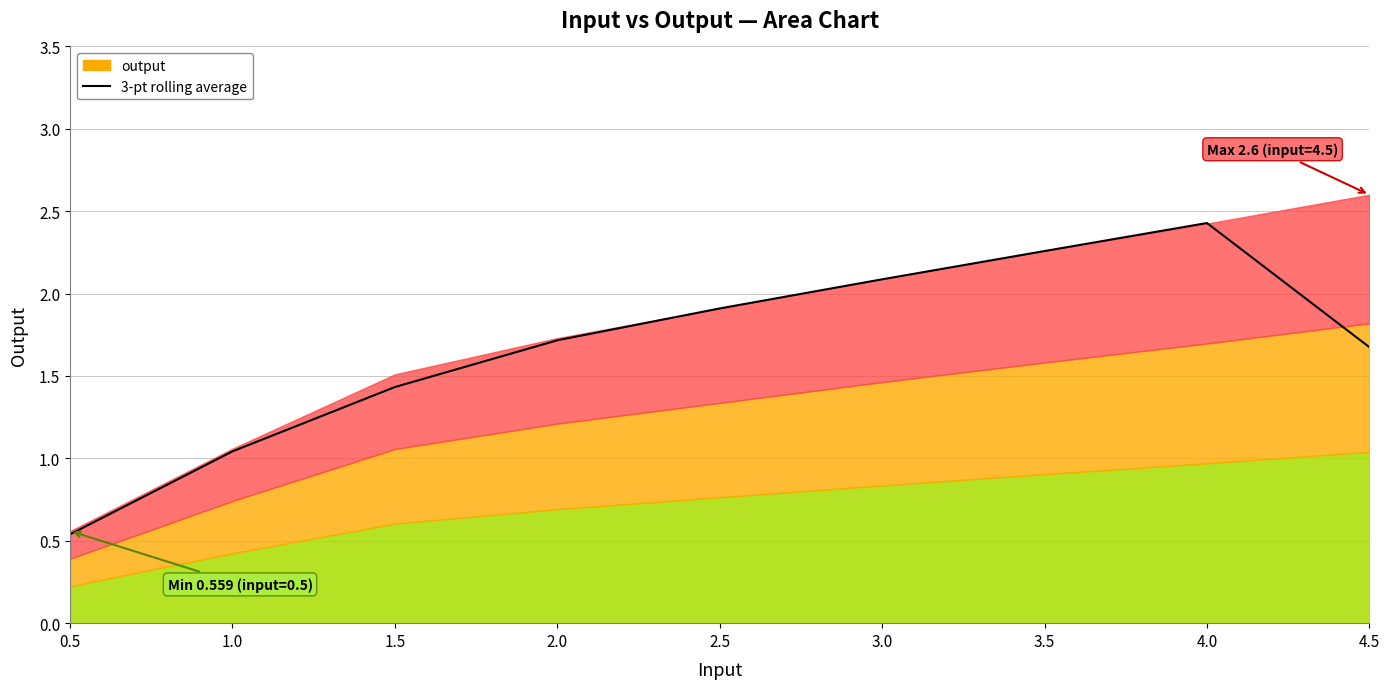

Reading right to left, transcribe all the data shown in this chart.

4.5=1.7	4.0=2.4	3.5=2.3	3.0=2.1	2.5=1.9	2.0=1.7	1.5=1.4	1.0=1.0	0.5=0.5